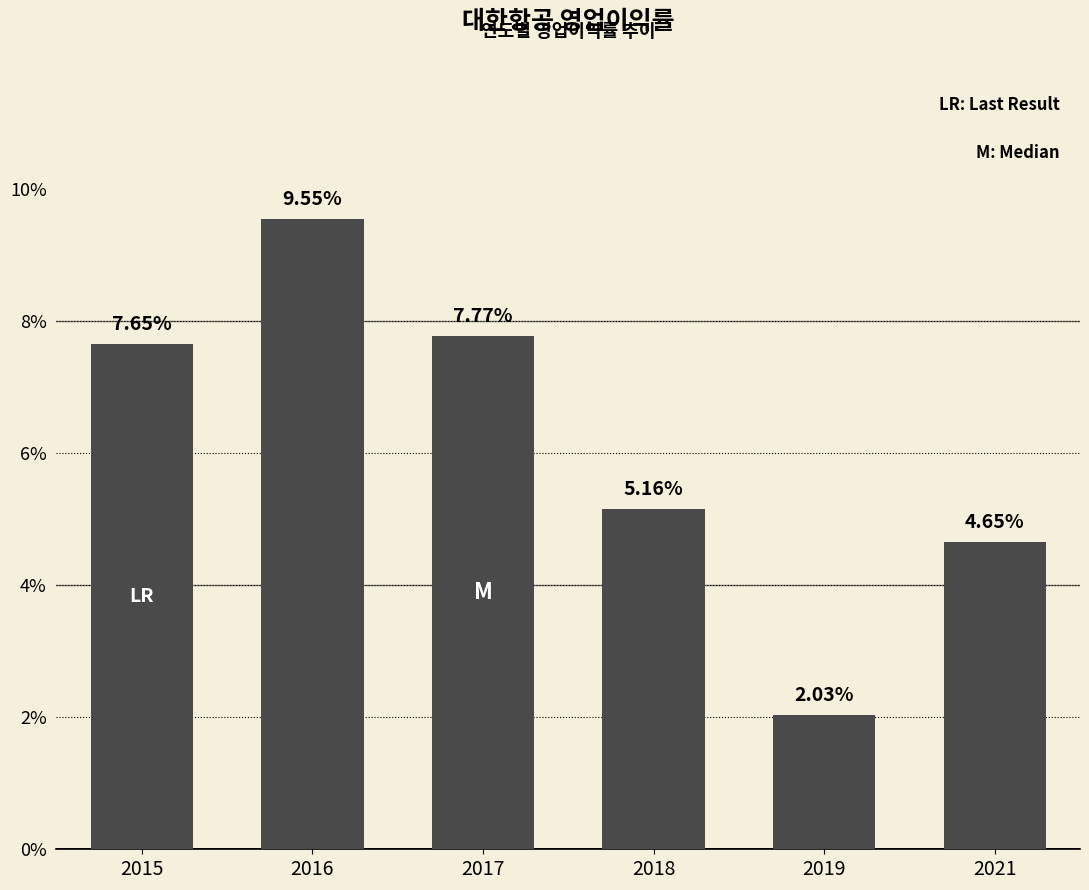

What is the change in value from 2016 to 2019?

-7.5